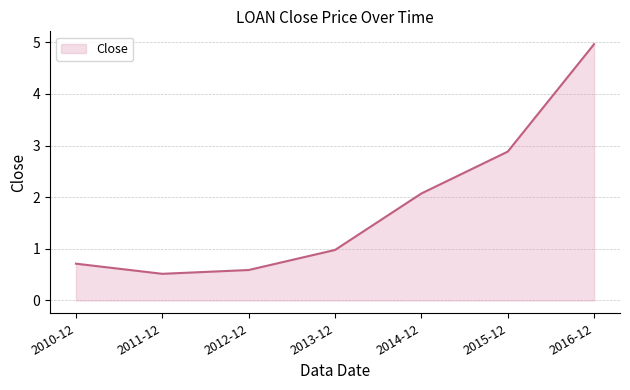

Where is the data nearest to the value 2?

2014-12